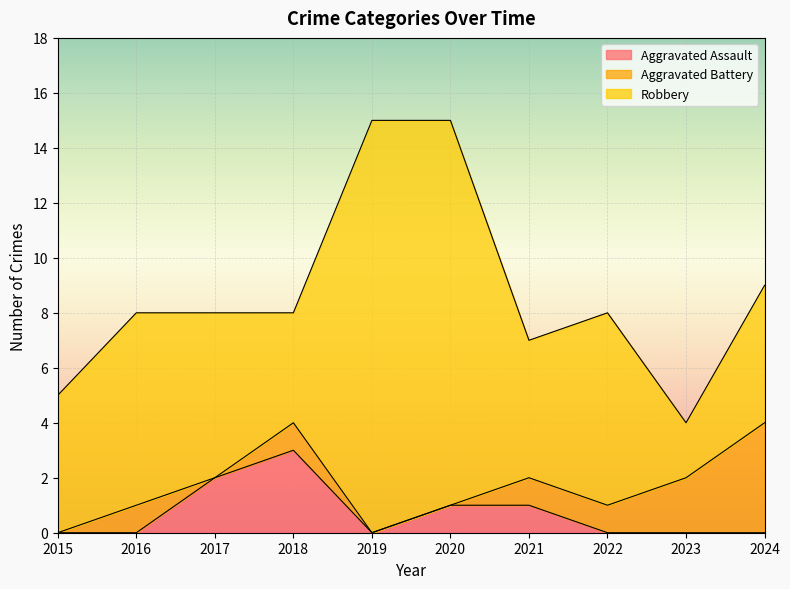

What is the difference between the second highest and minimum values in the Aggravated Assault series?

2